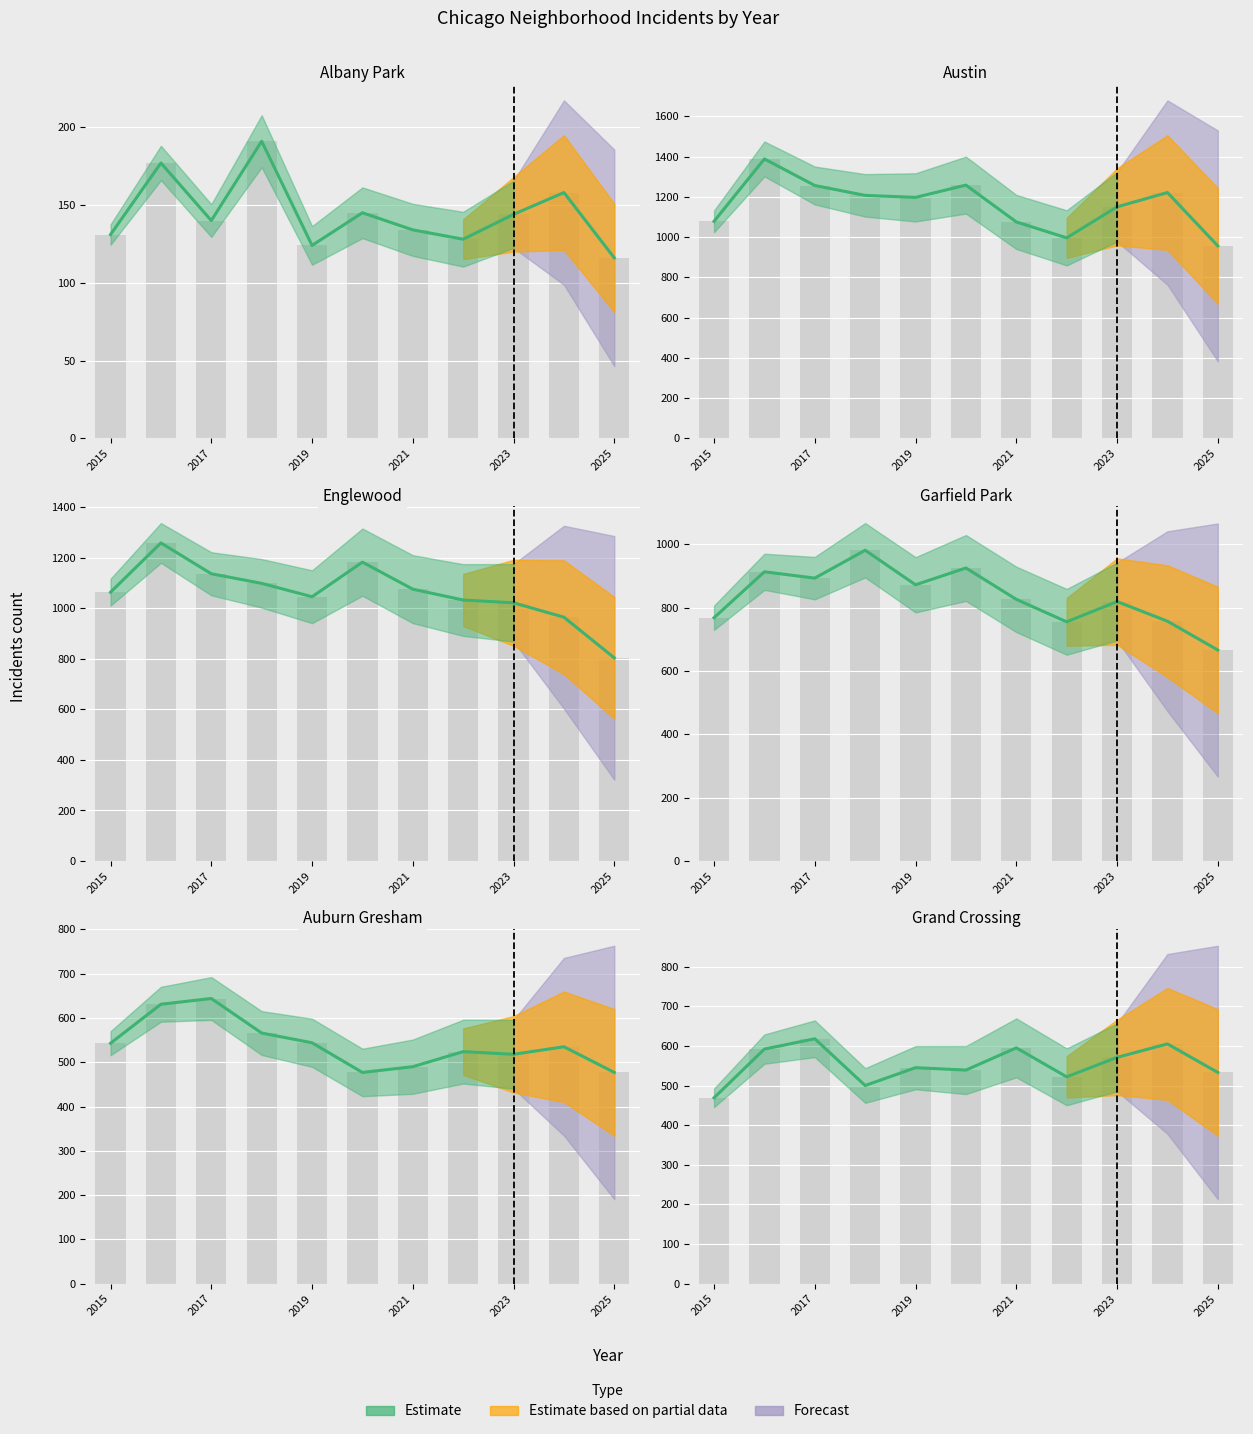

True or false: Englewood has a value of 804 at 2025.

True